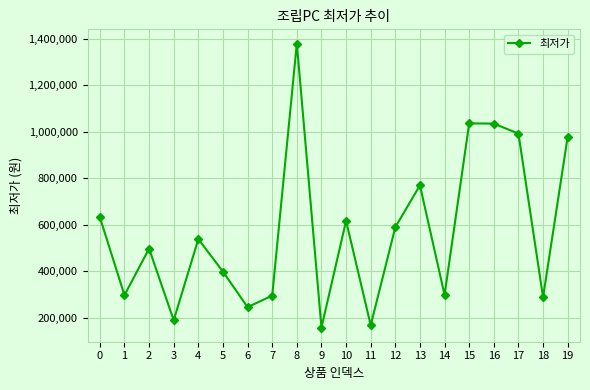

What is the difference between the second highest and minimum values?

877000